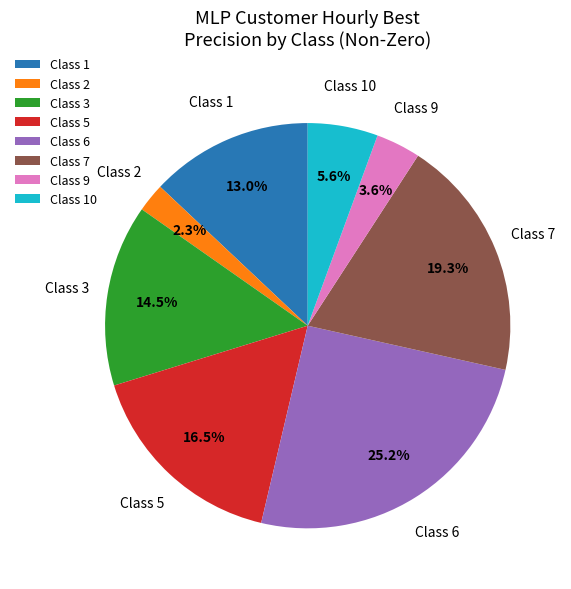

Is there a majority slice in this chart?

No